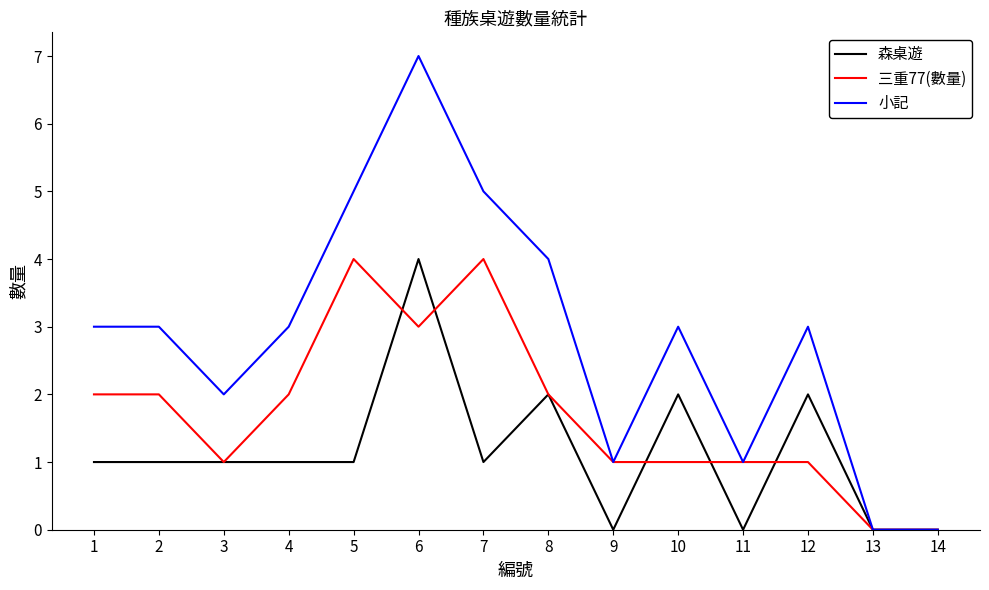

How many 三重77(數量) values are between 1 and 2?

9